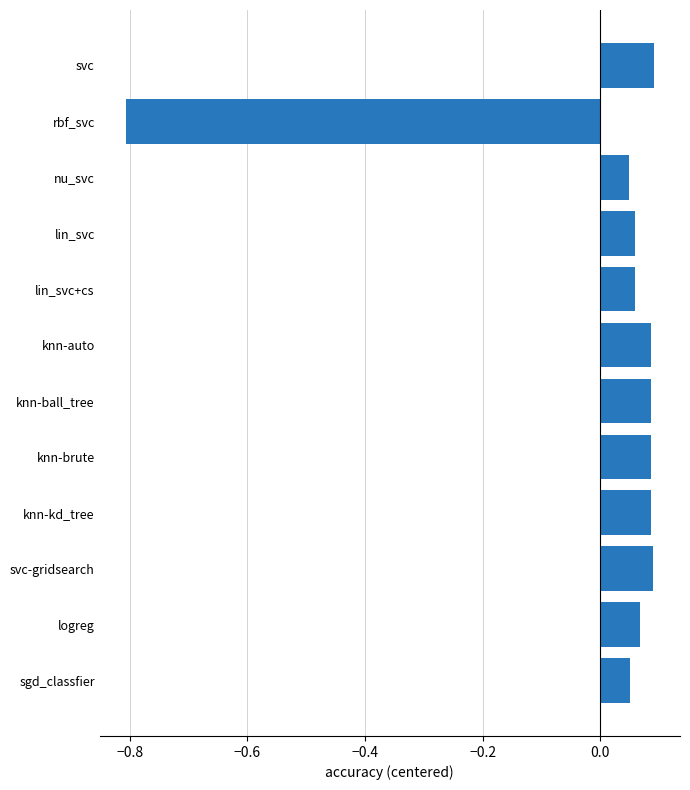

How many data points does each series have?

12